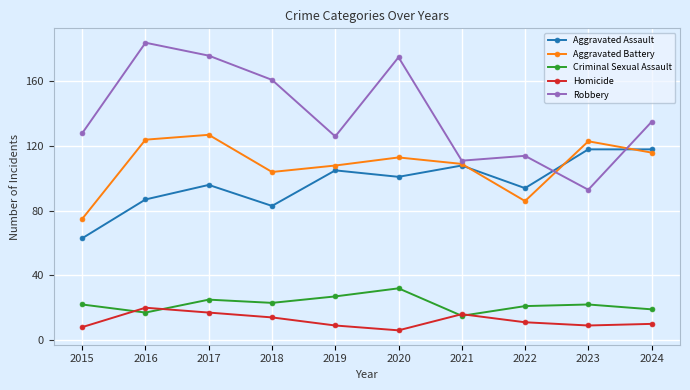

How many data points in Robbery are less than 135?

5